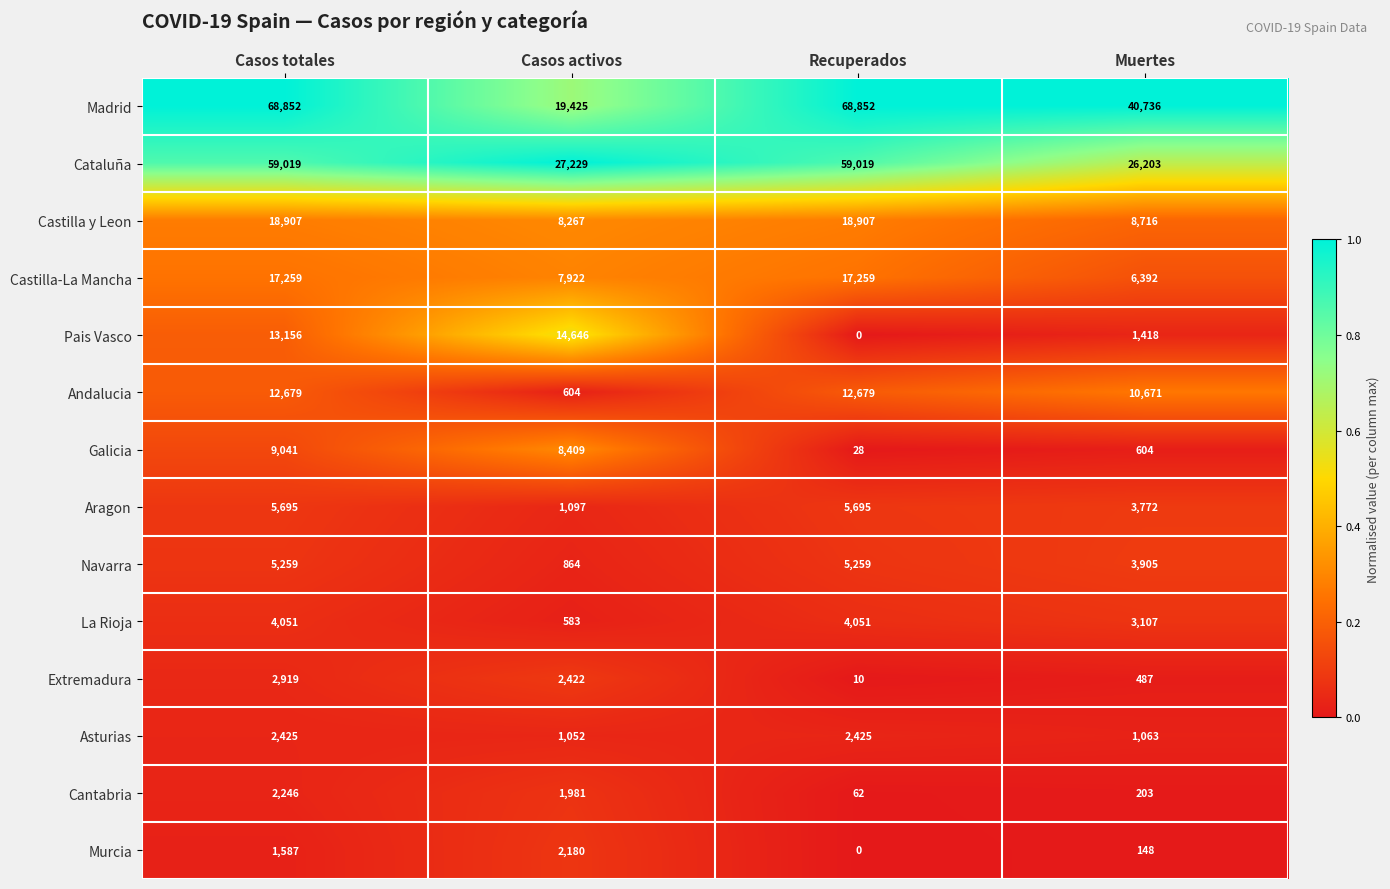

Is it true that Madrid equals 68852 at Casos totales?

True